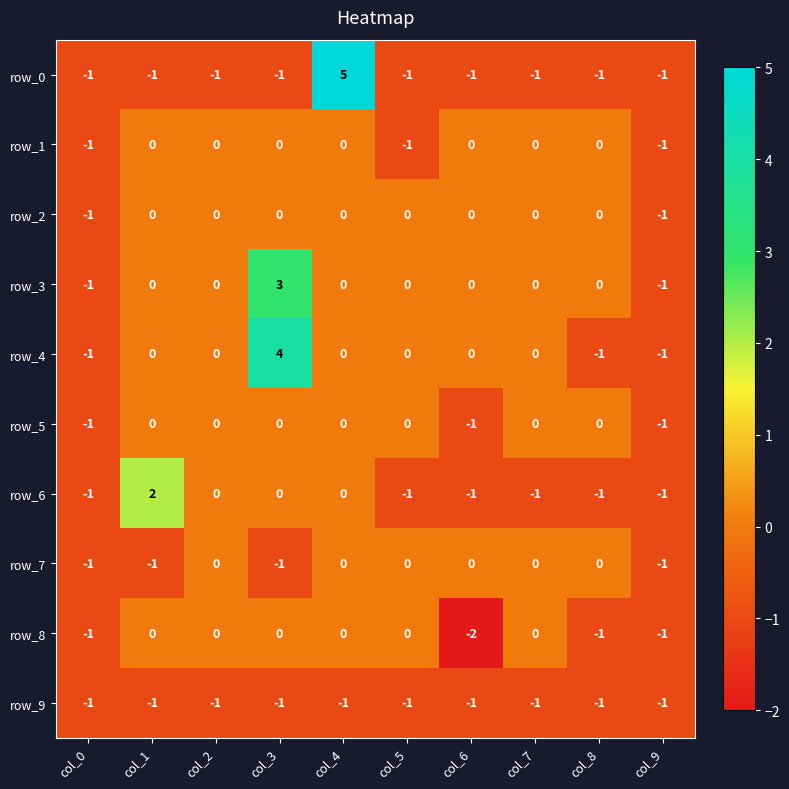

Count the row_0 values in the range -1 to 0.

9